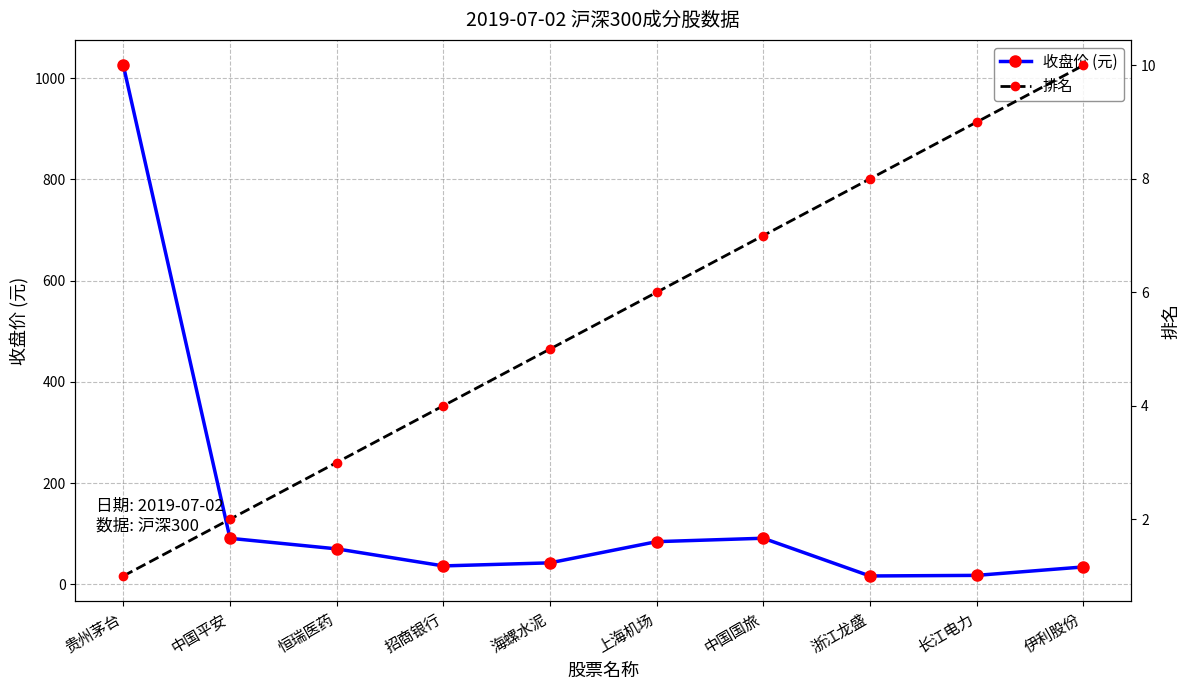

How many values in the 收盘价 (元) series are below 70?

5